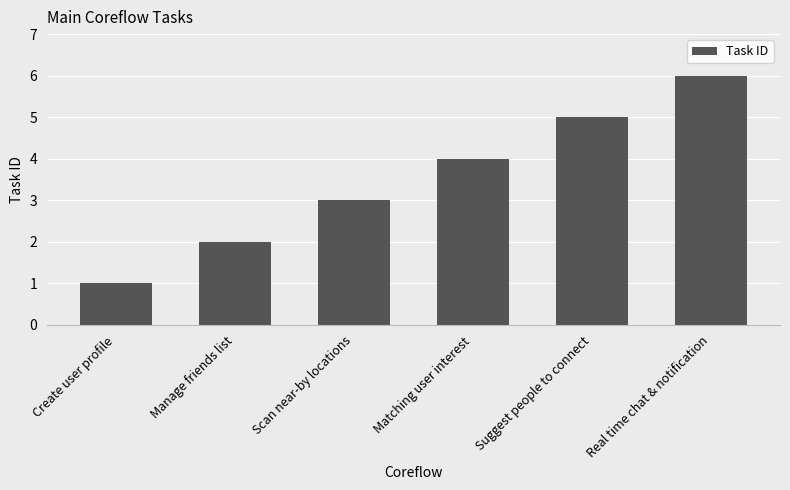

What value does the data have at Scan near-by locations?

3